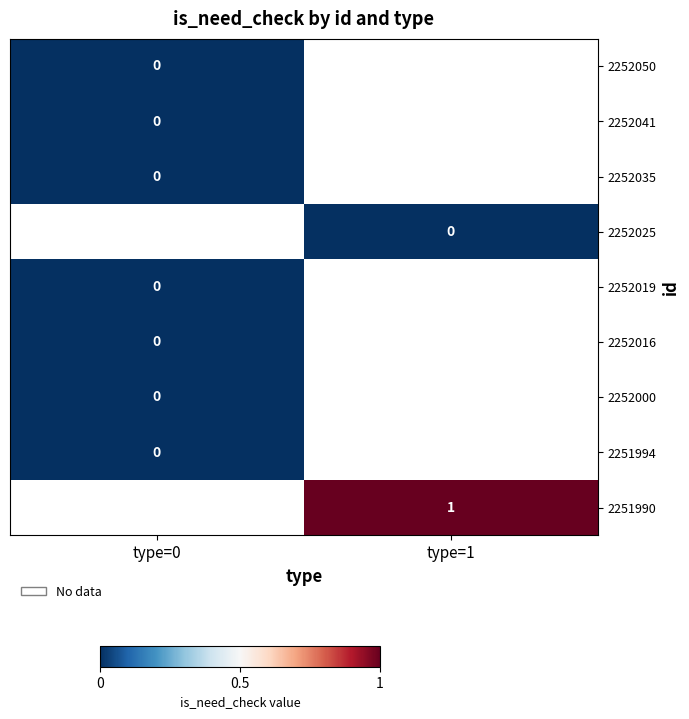

Which label corresponds to the smallest value in the chart?

type=0